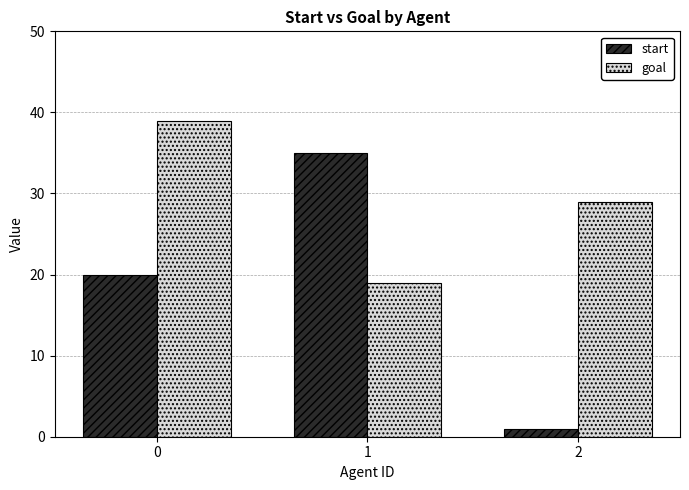

Rank the categories by start value from lowest to highest.

2, 0, 1